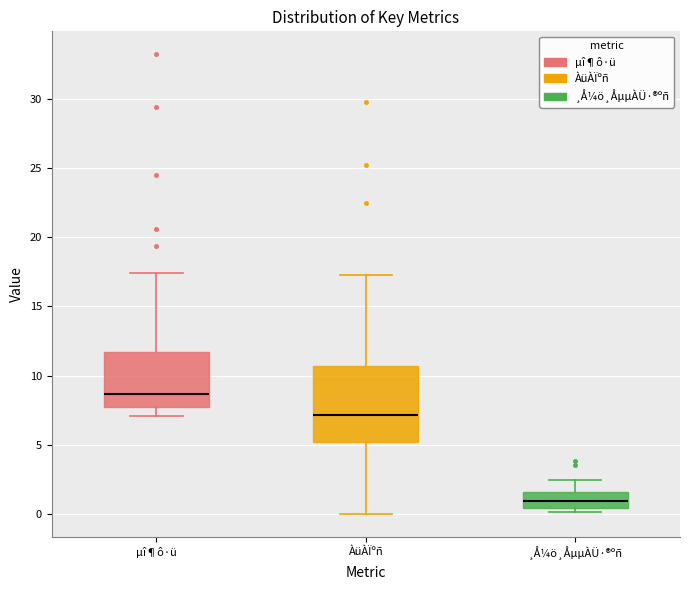

Reading left to right, transcribe this box plot: for each box, give where its median line is, the range the box spans, and where its two whiskers end, as read against the y-axis. The values are not printed on the chart, so give them approximately, as read against the axis.

µî¶ô·ü: median 8.5, box 7.5 to 11.5, whiskers 7.0 to 17.5
ÀüÀÏºñ: median 7.0, box 5.0 to 10.5, whiskers 0.0 to 17.5
¸Å¼ö¸ÅµµÀÜ·®ºñ: median 1.0, box 0.5 to 1.5, whiskers 0.0 to 2.5